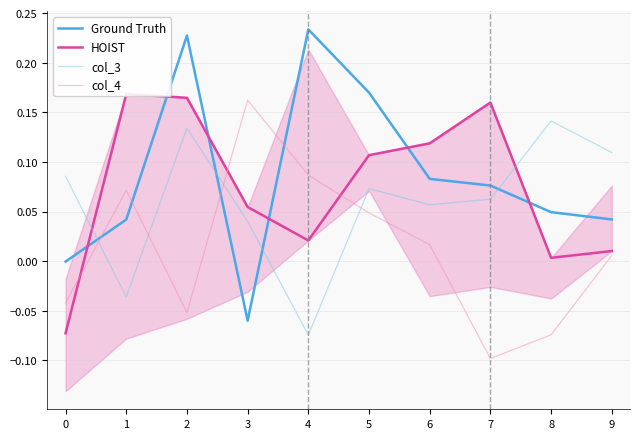

Reading left to right, transcribe all the data shown in this chart.

Ground Truth: 0=-0.0	1=0.0	2=0.2	3=-0.1	4=0.2	5=0.2	6=0.1	7=0.1	8=0.0	9=0.0
HOIST: 0=-0.1	1=0.2	2=0.2	3=0.1	4=0.0	5=0.1	6=0.1	7=0.2	8=0.0	9=0.0
col_3: 0=0.1	1=-0.0	2=0.1	3=0.0	4=-0.1	5=0.1	6=0.1	7=0.1	8=0.1	9=0.1
col_4: 0=-0.0	1=0.1	2=-0.1	3=0.2	4=0.1	5=0.0	6=0.0	7=-0.1	8=-0.1	9=0.0